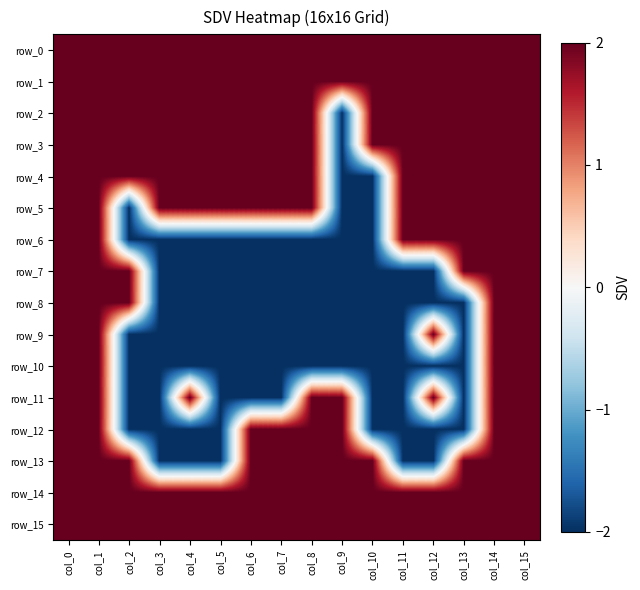

At which category is the sum across all series the highest?

col_0